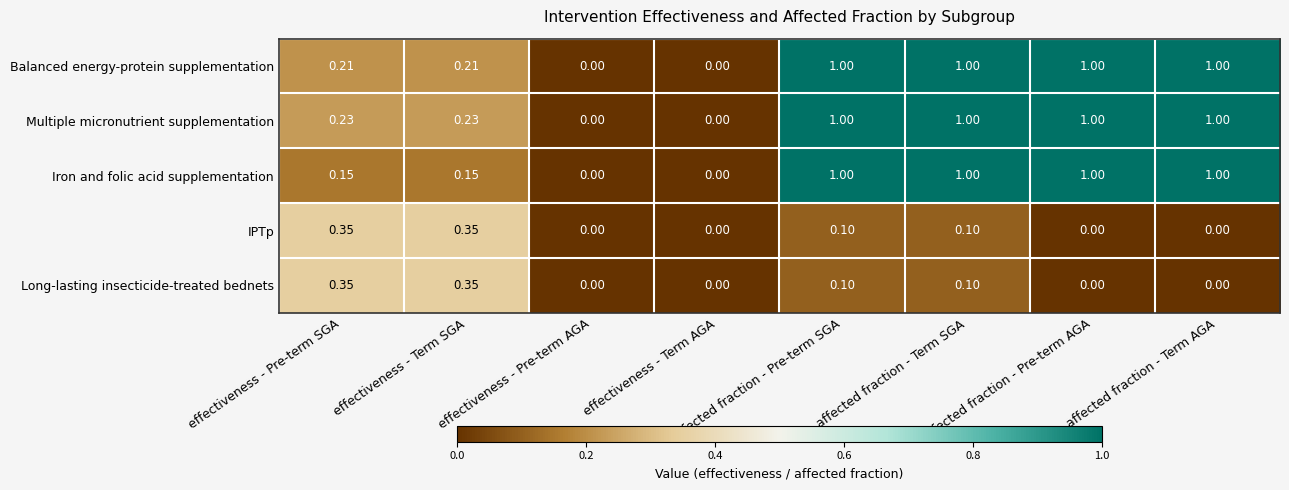

Which series has the largest total across all categories?

Multiple micronutrient supplementation